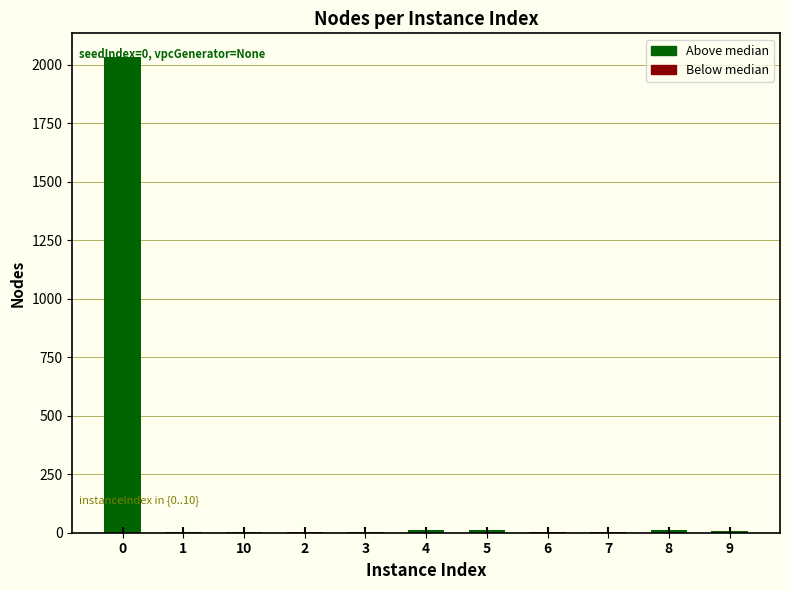

What is the maximum value shown in the chart?

2033